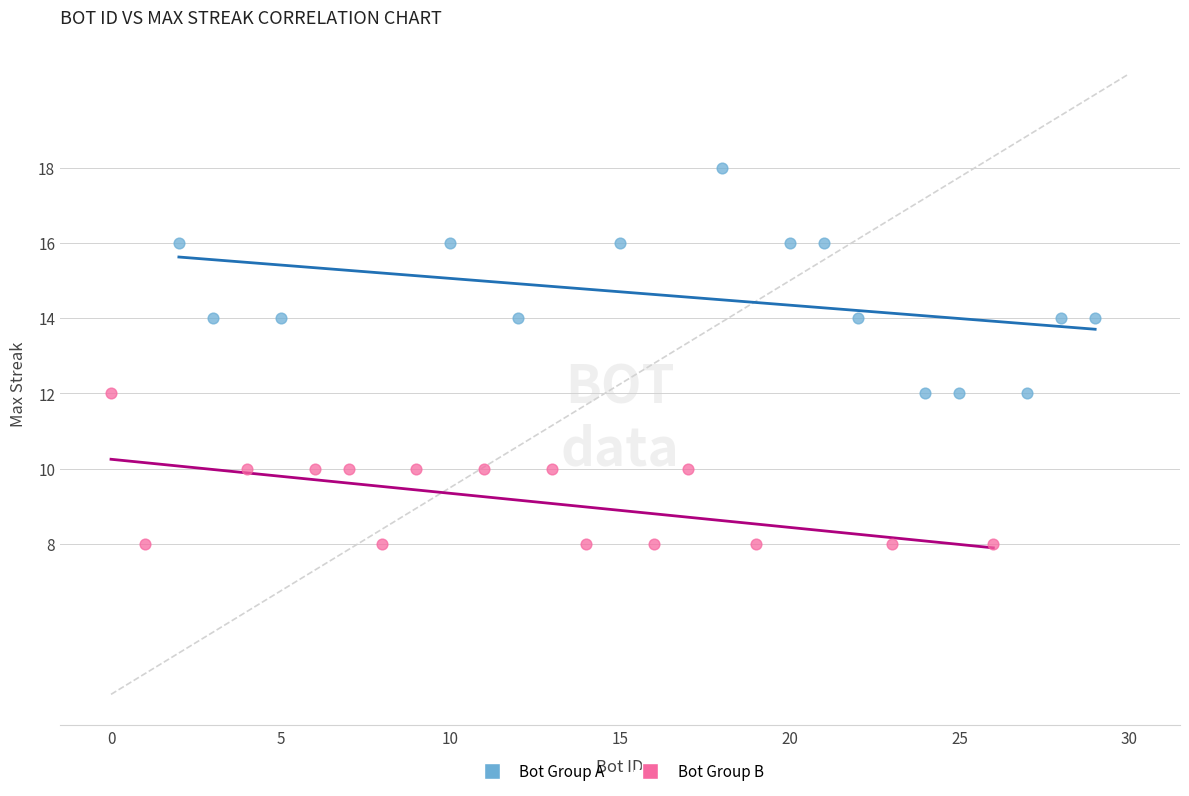

Which series contains the highest Y value?

Bot Group A